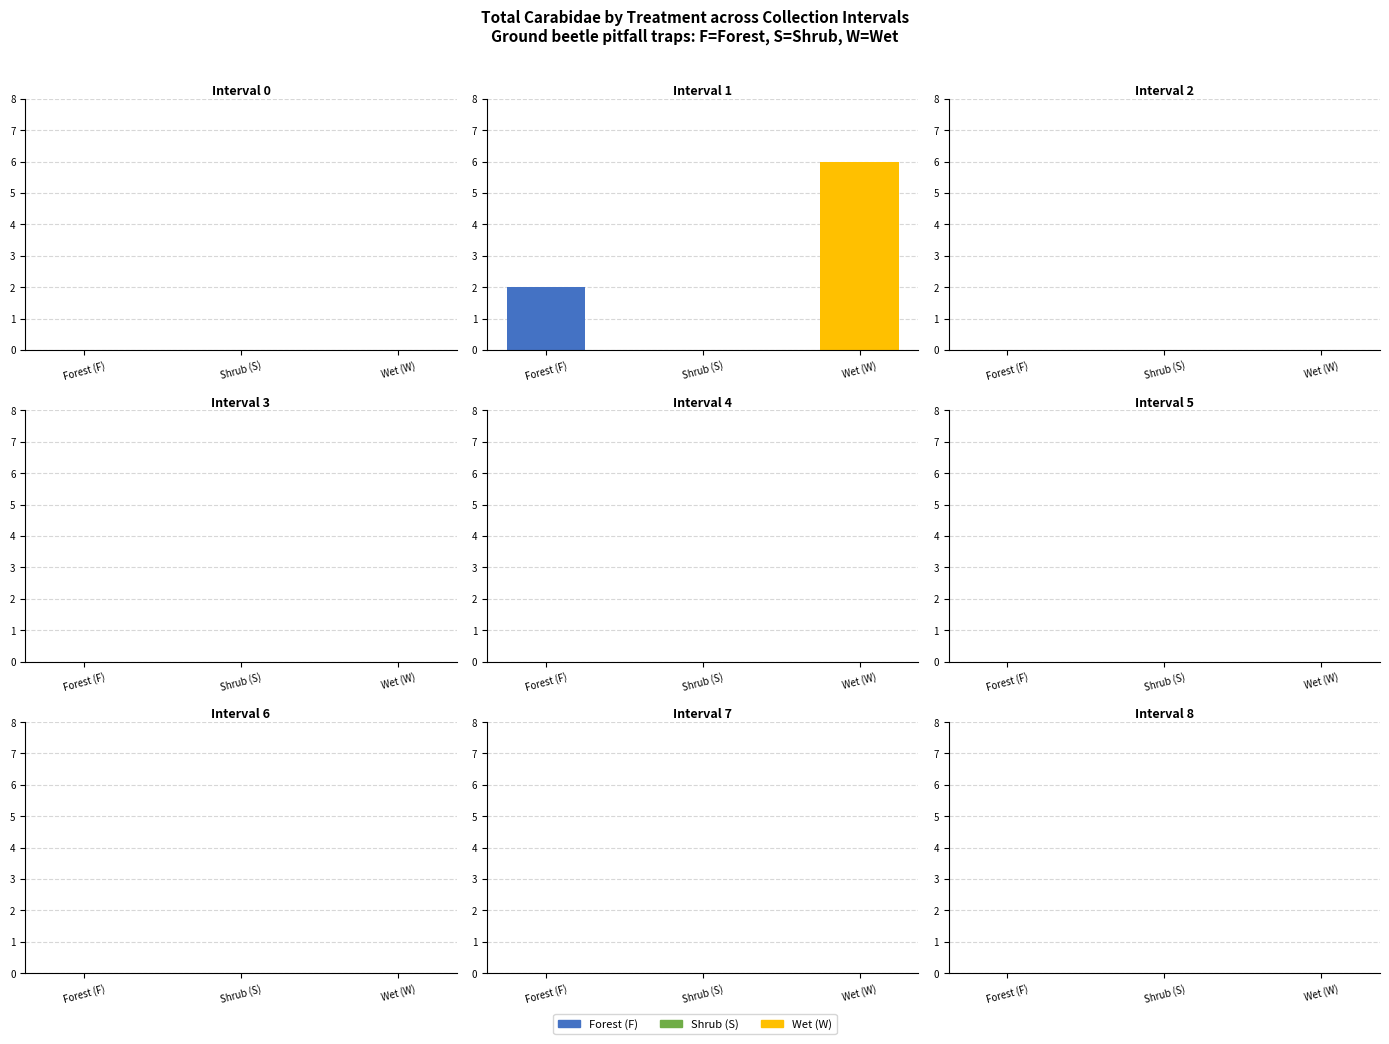

At which label is the value closest to 3?

Forest (F)